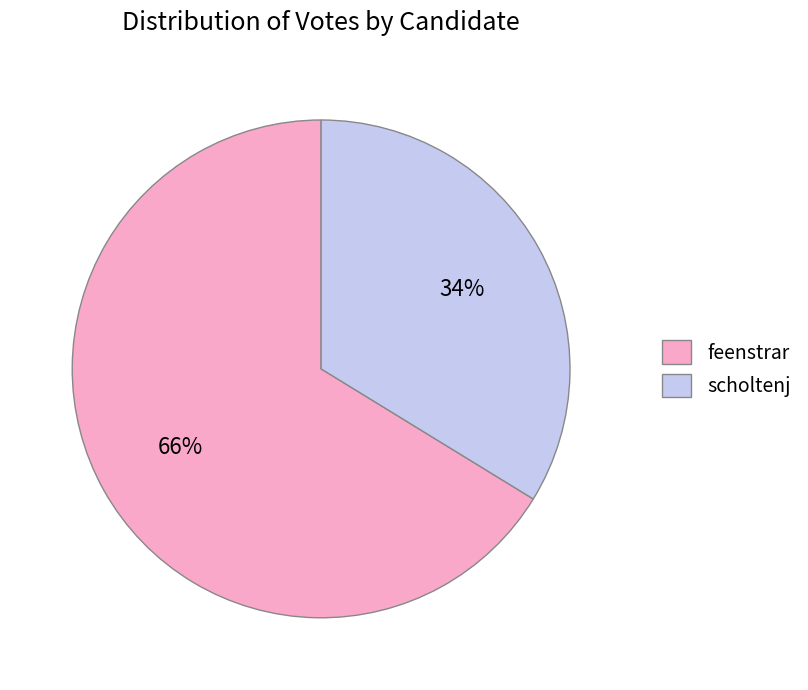

How many slices are in this pie chart?

2